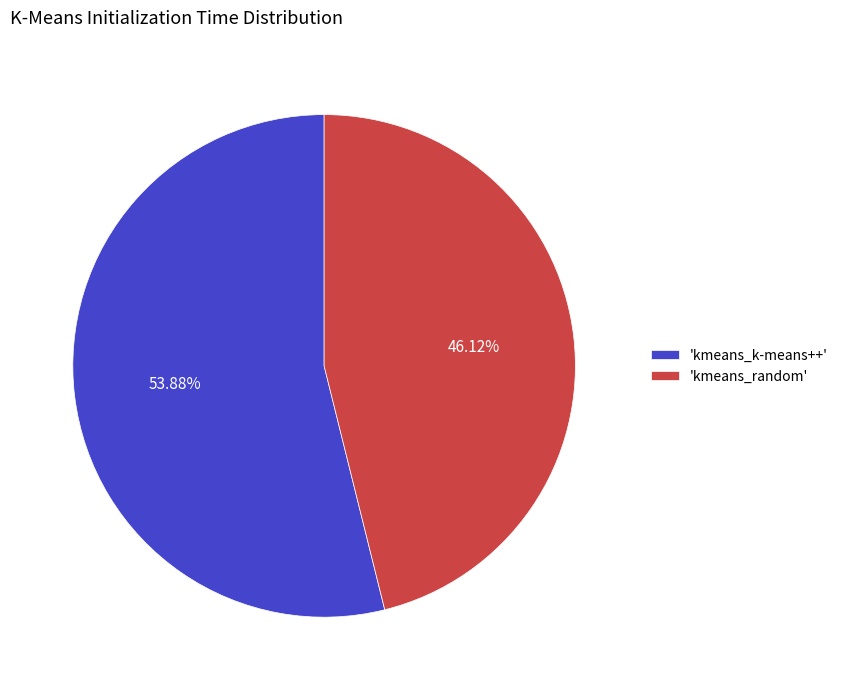

To the nearest percent, what is the difference between the largest and smallest slice percentages?

8%